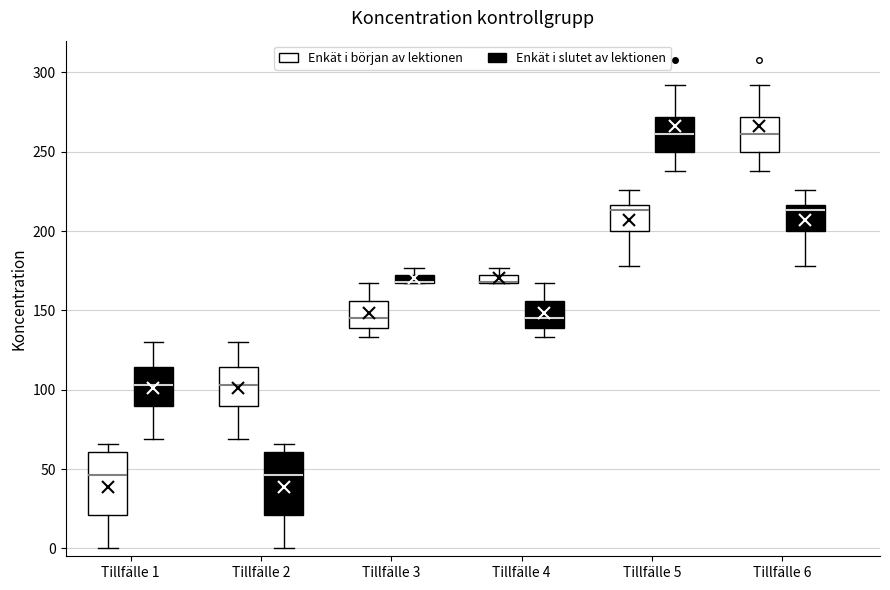

Where does the upper whisker of the box for Tillfälle 5 (Enkät i början av lektionen) end on the y-axis? The values are not printed on the chart, so give them approximately, as read against the axis.

225